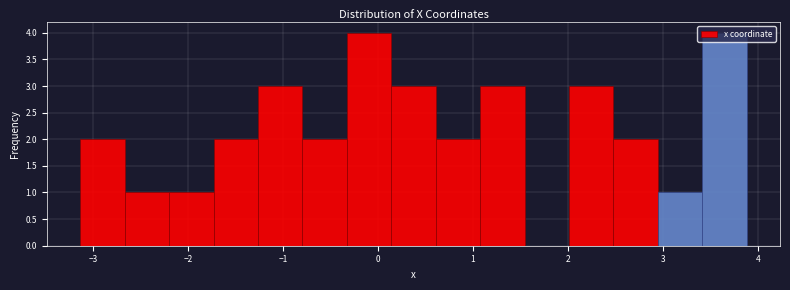

Reading left to right, list every bar in this chart as the range it spans on the x-axis followed by its height. Neither the bar edges nor the heights are printed on the chart, so give them approximately, as read against the axes.

-3.1 to -2.7: 2
-2.7 to -2.2: 1
-2.2 to -1.7: 1
-1.7 to -1.3: 2
-1.3 to -0.8: 3
-0.8 to -0.3: 2
-0.3 to 0.1: 4
0.1 to 0.6: 3
0.6 to 1.1: 2
1.1 to 1.5: 3
1.5 to 2.0: 0
2.0 to 2.5: 3
2.5 to 2.9: 2
2.9 to 3.4: 1
3.4 to 3.9: 4